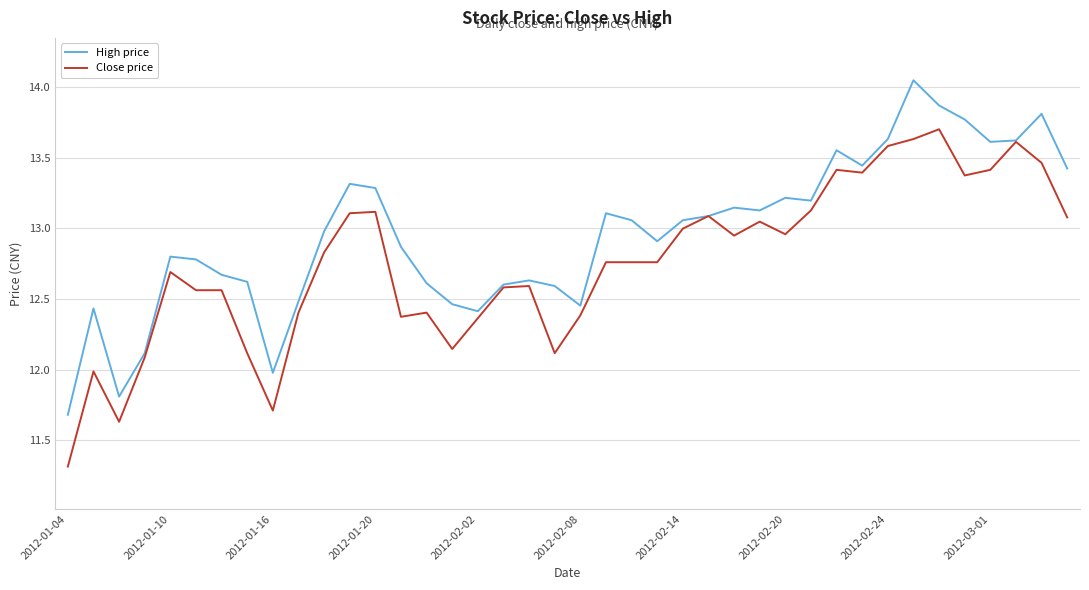

What is the minimum value shown in the chart?

11.3